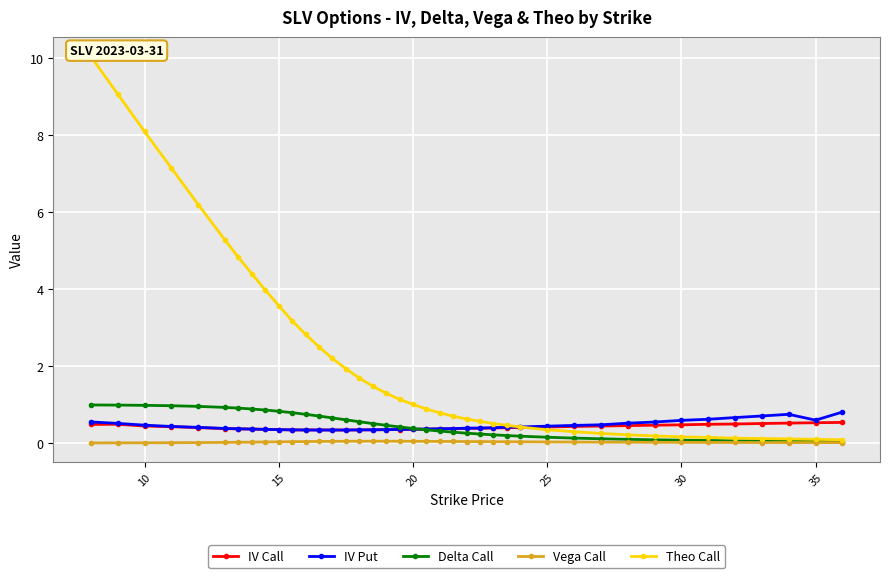

After their last crossing, which series has the higher values: Theo Call or IV Call?

IV Call